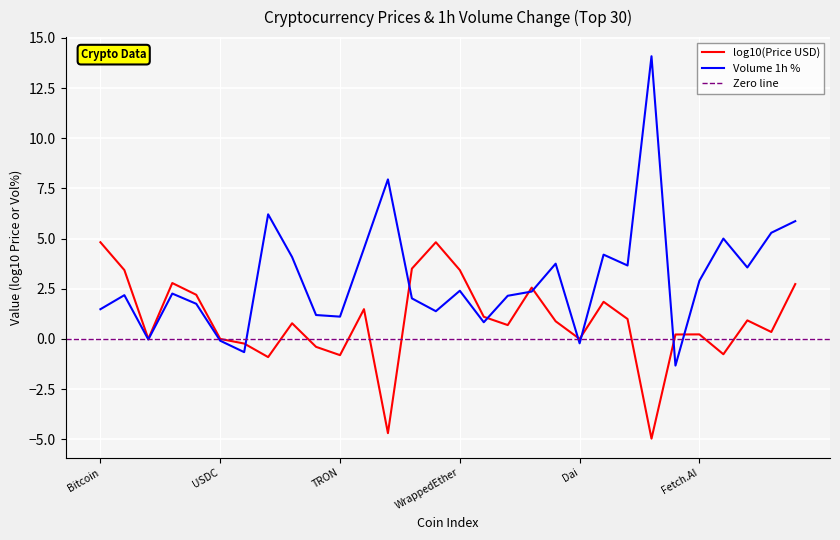

What position from the left is Ethereum?

2